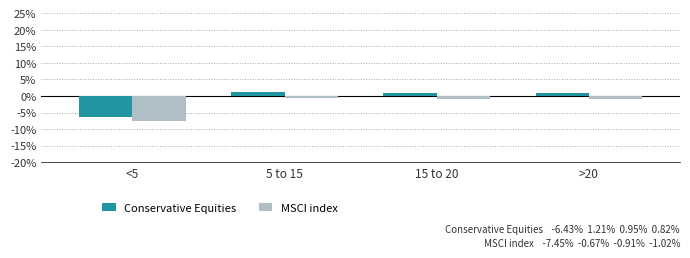

Is it true that Conservative Equities equals 0.8 at >20?

True